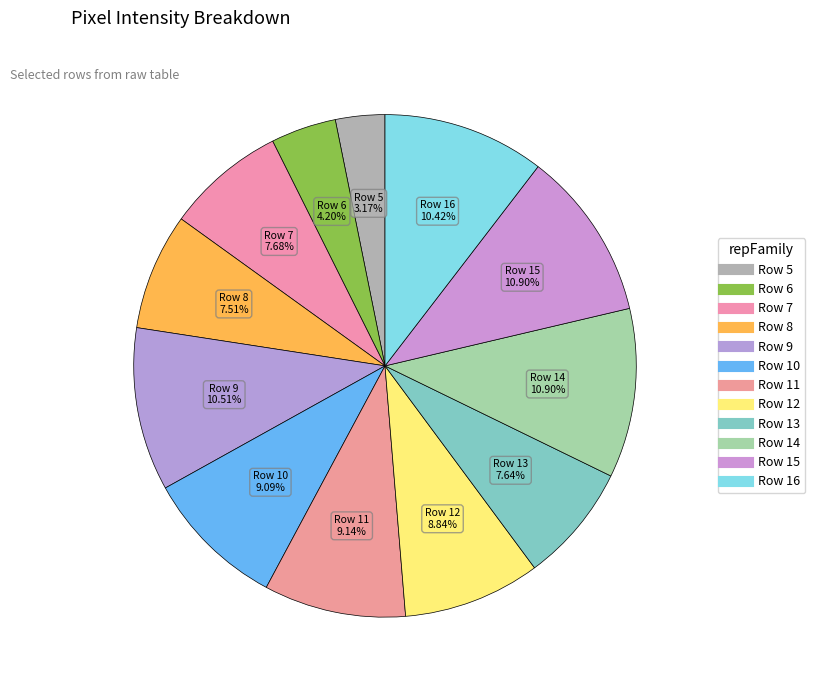

To the nearest percent, what is the difference between the Row 11 and Row 5 slice percentages?

6%